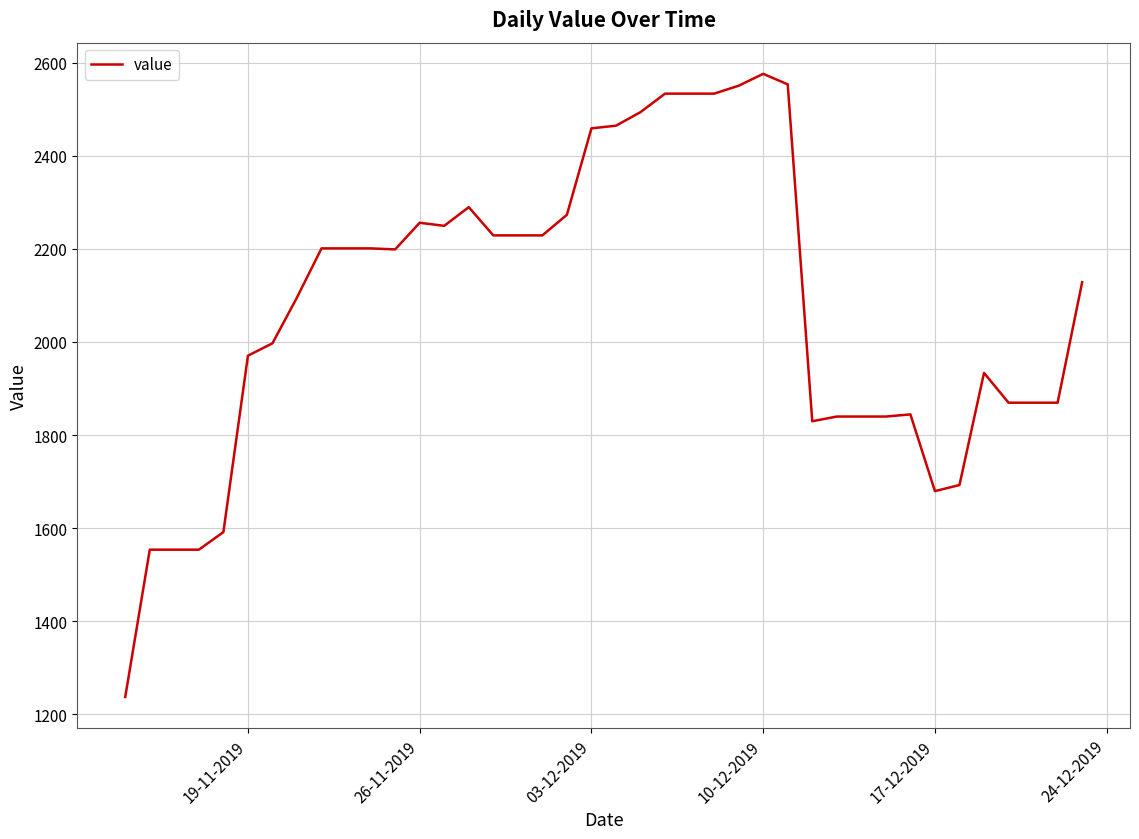

What is the difference between the maximum and minimum values?

1339.0